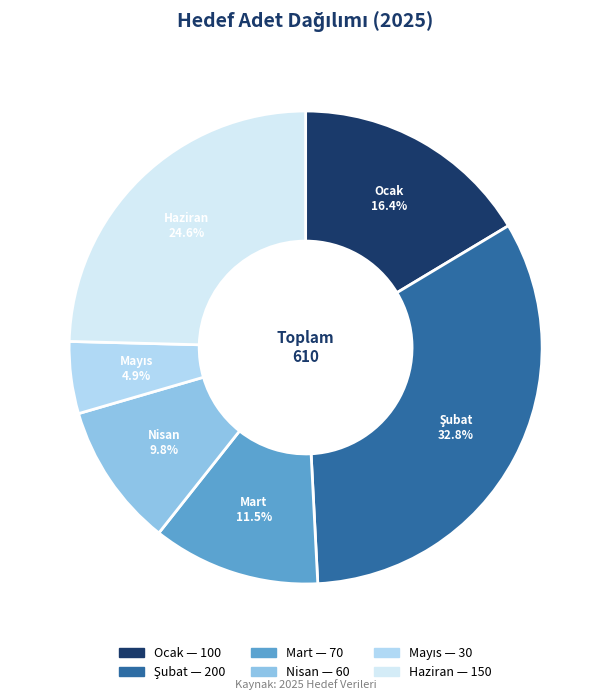

What is the ratio of the value at Nisan to the value at Mart?

0.9